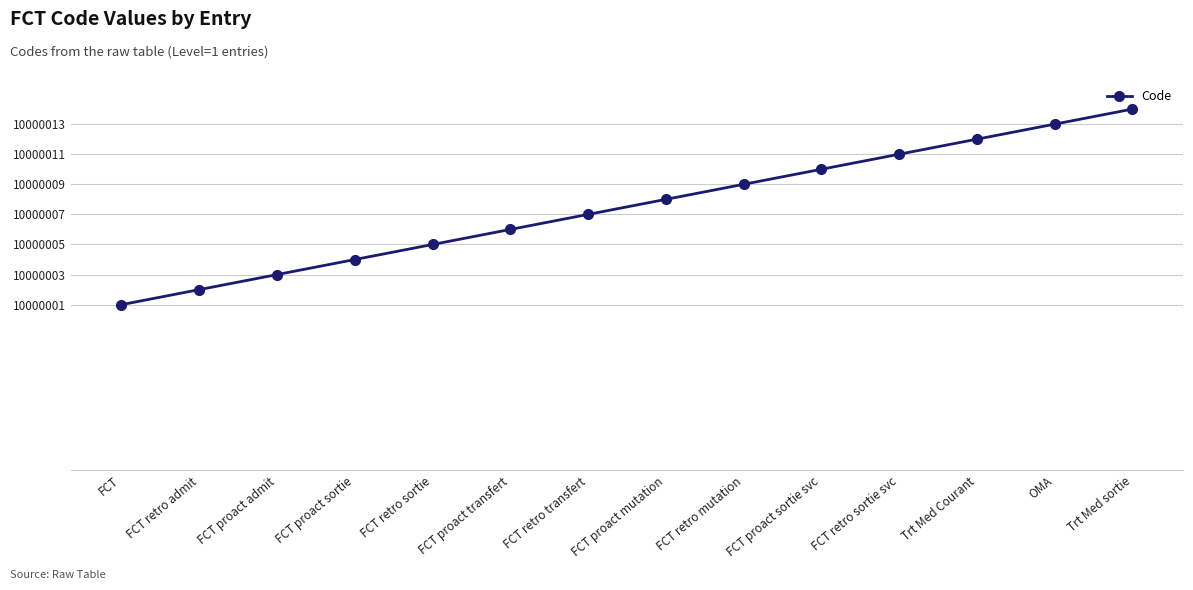

True or false: there are more than 1 points higher than both neighbors.

False